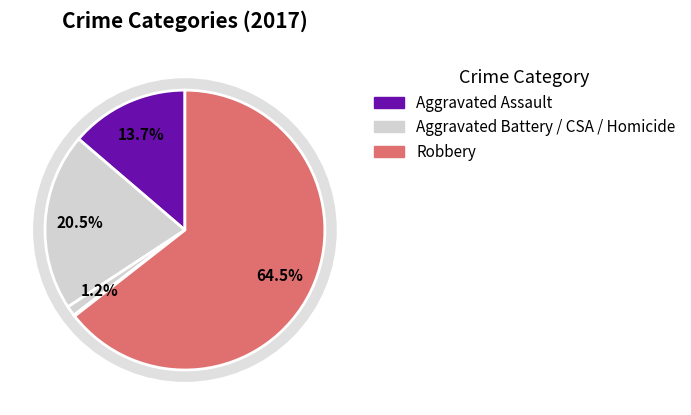

Does any single category account for the majority?

Yes